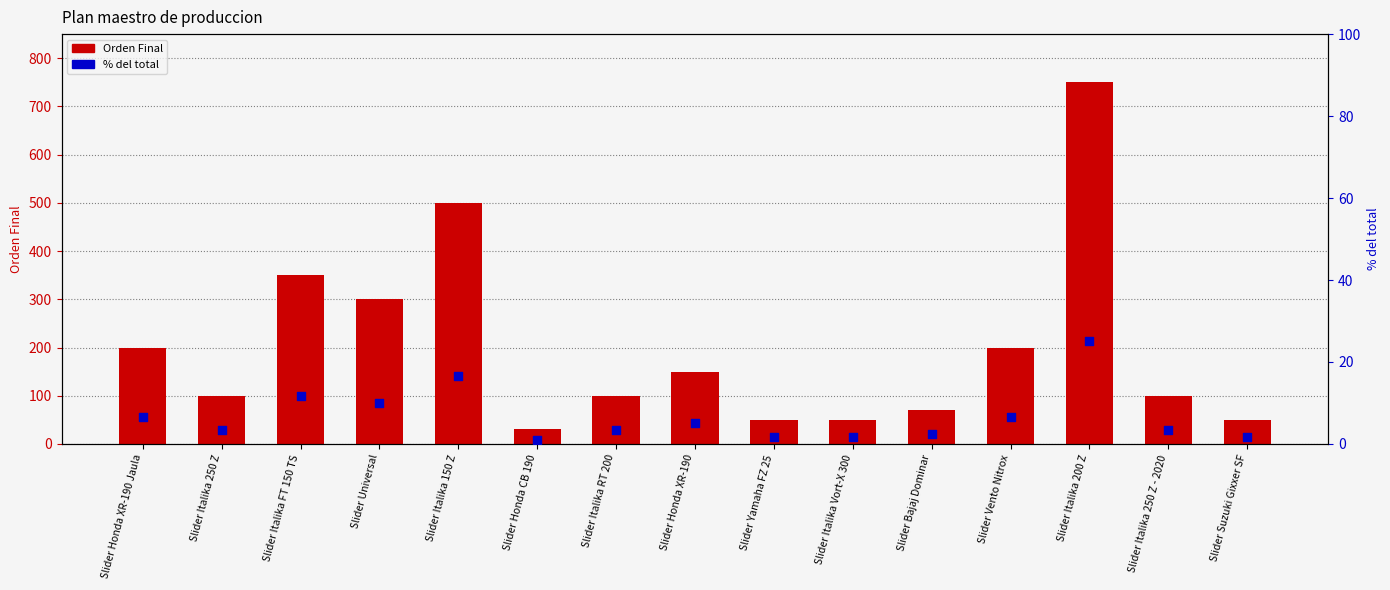

Is the value of Orden Final at Slider Italika 250 Z greater than the value of % del total at Slider Vento Nitrox?

Yes